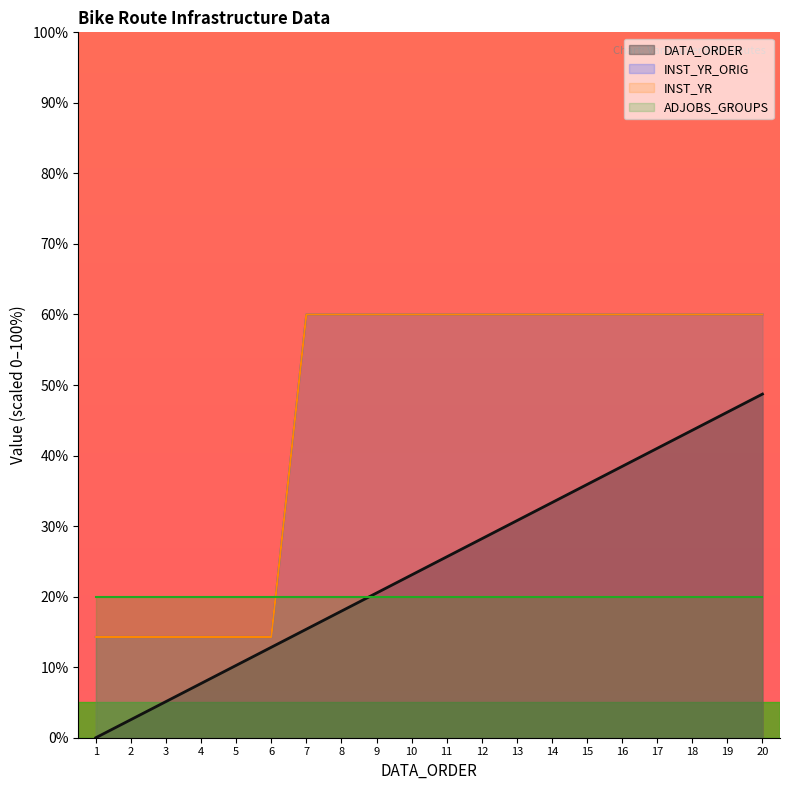

Rank the categories by INST_YR value from lowest to highest.

1, 2, 3, 4, 5, 6, 7, 8, 9, 10, 11, 12, 13, 14, 15, 16, 17, 18, 19, 20